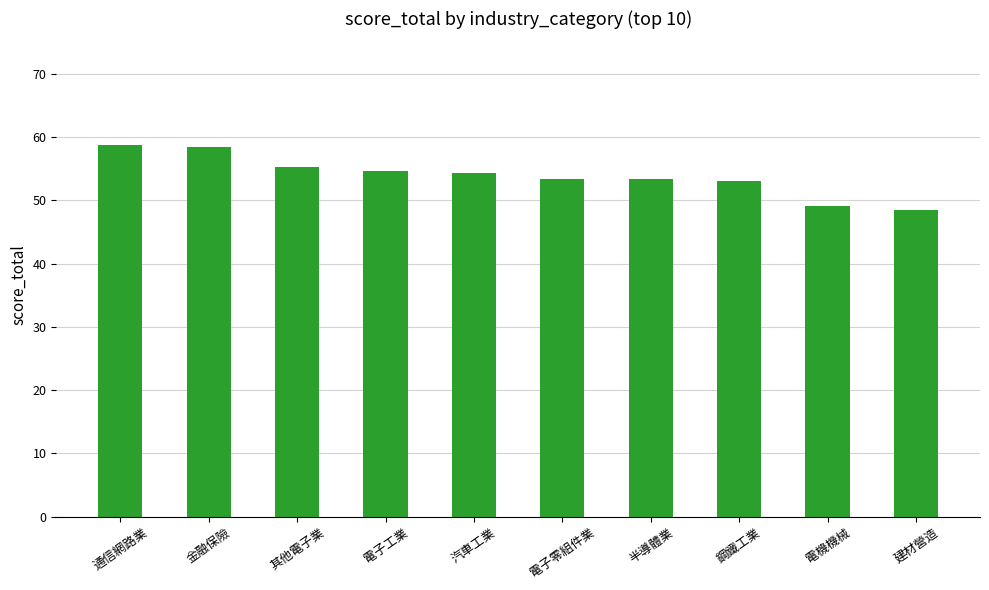

What is the change in value from 金融保險 to 鋼鐵工業?

-5.5